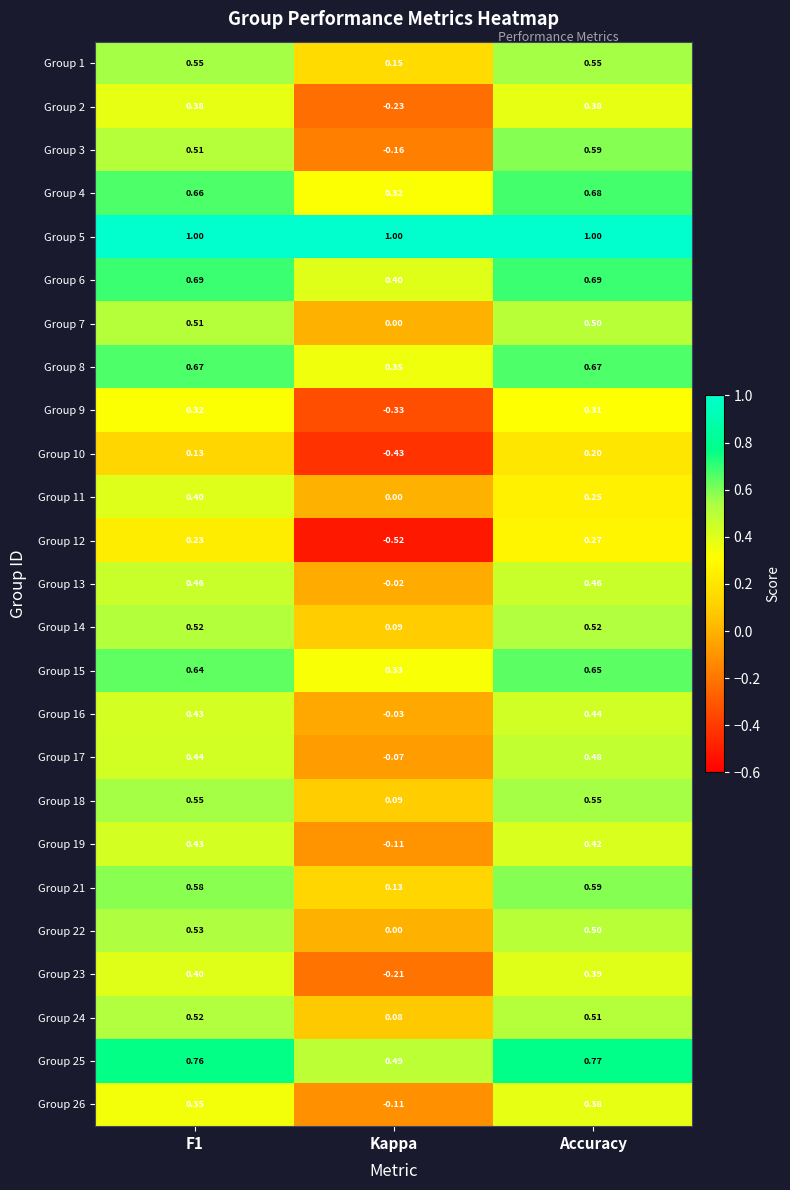

At which category is the sum across all series the highest?

Accuracy